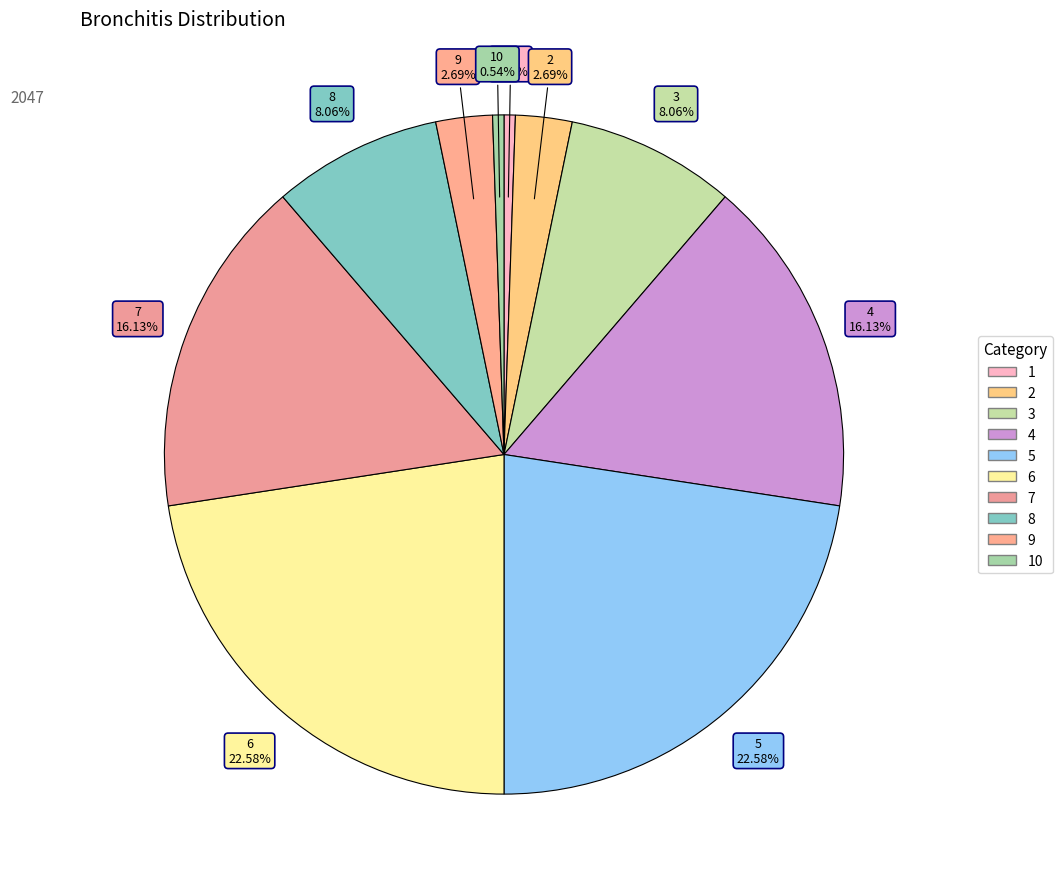

Count the number of slices in the pie.

10